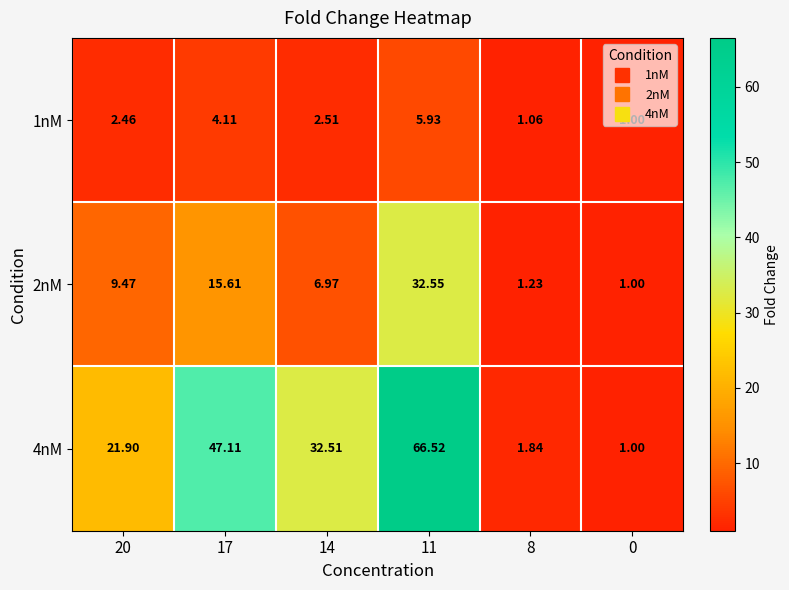

What is the maximum value shown in the chart?

66.5